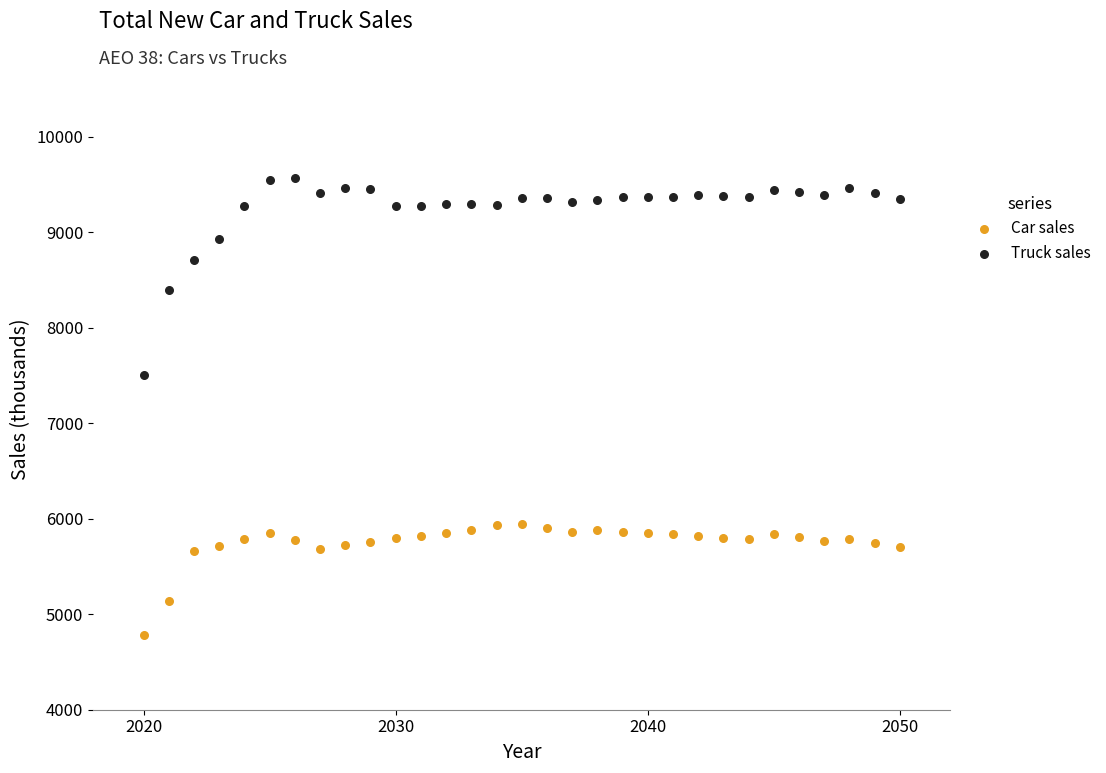

Which series has the largest Y range (max minus min)?

Truck sales